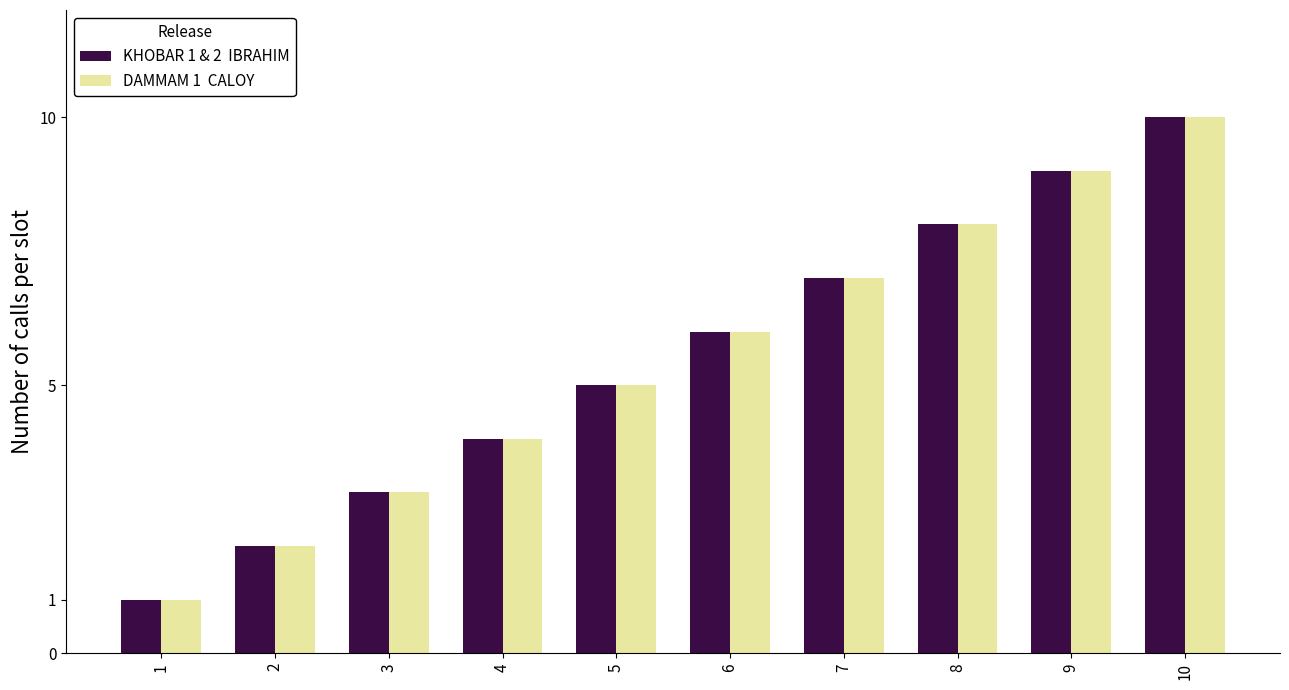

At which category is the sum across all series the highest?

10